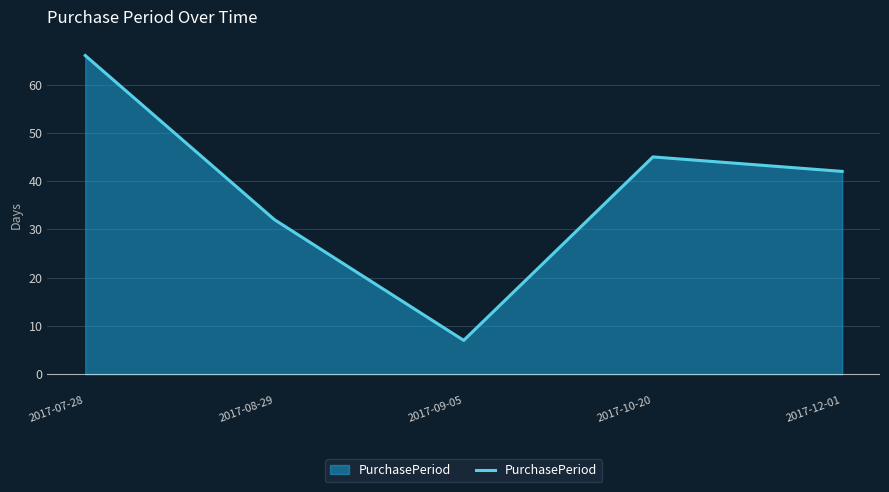

Reading right to left, transcribe all the data shown in this chart.

2017-12-01=42	2017-10-20=45	2017-09-05=7	2017-08-29=32	2017-07-28=66